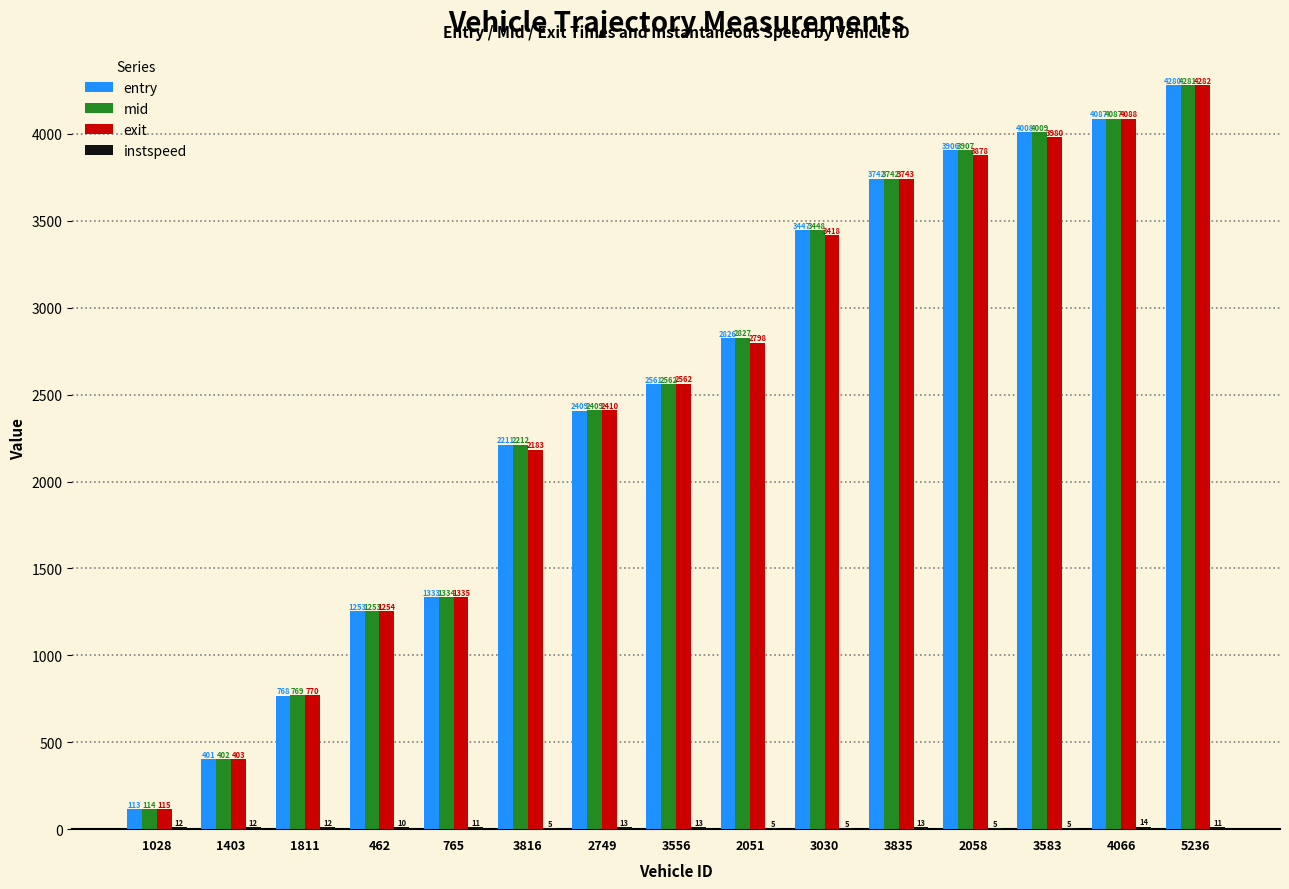

Does the chart contain stacked bars?

No